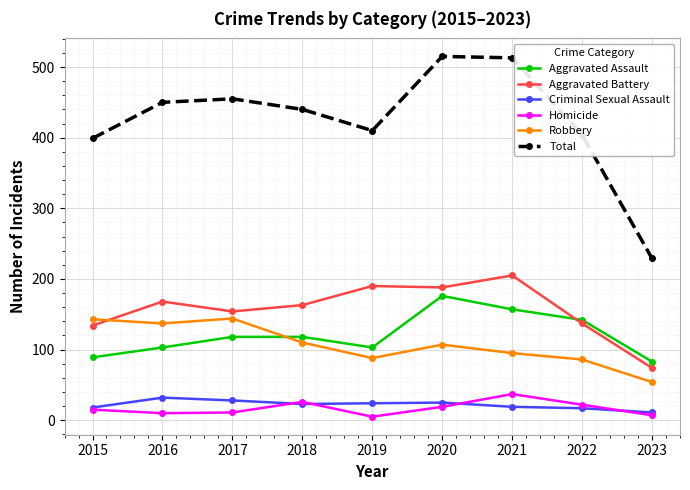

Is this an area chart (filled region under the line)?

No